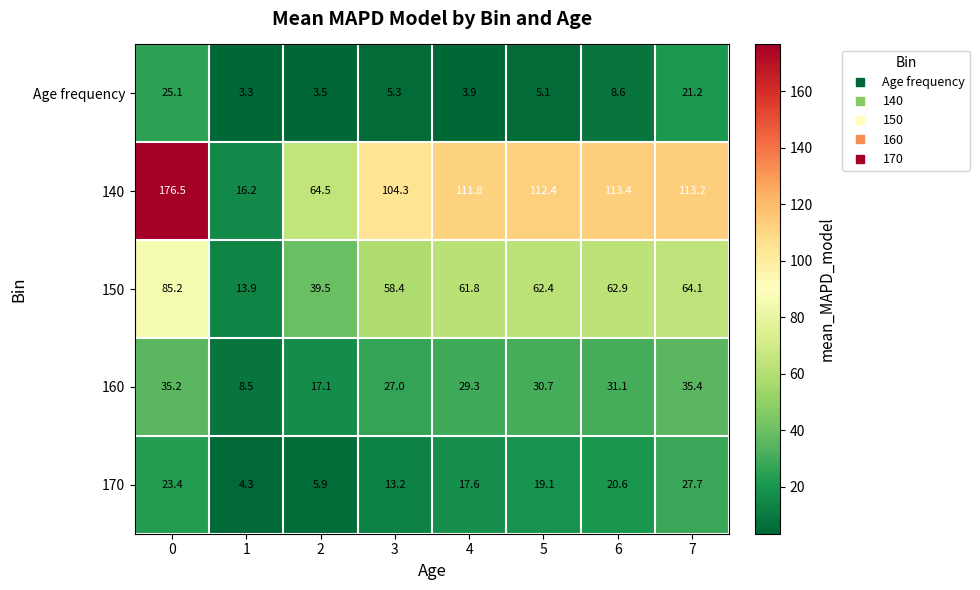

What value does the 160 series have at 7?

35.4